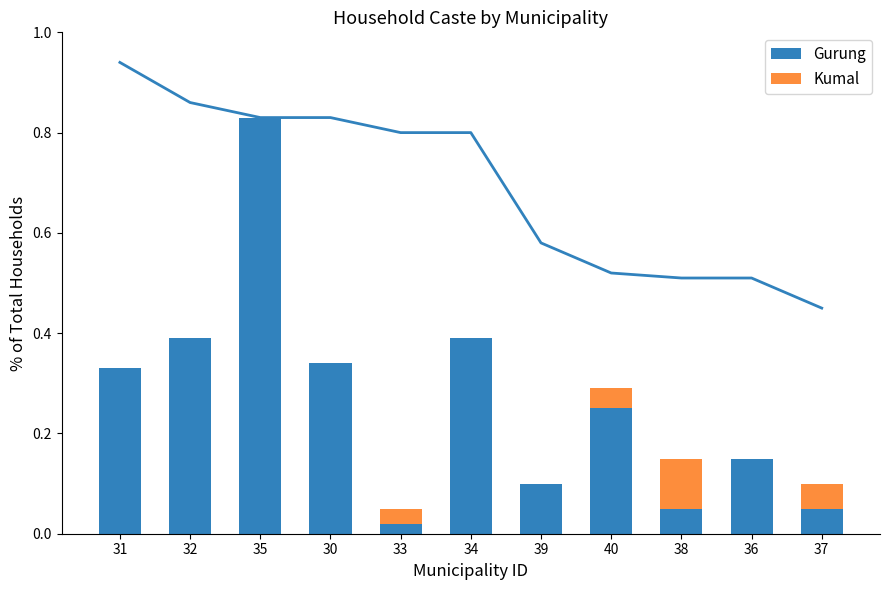

What is the value of the Gurung bar at the 2nd from the left?

0.4